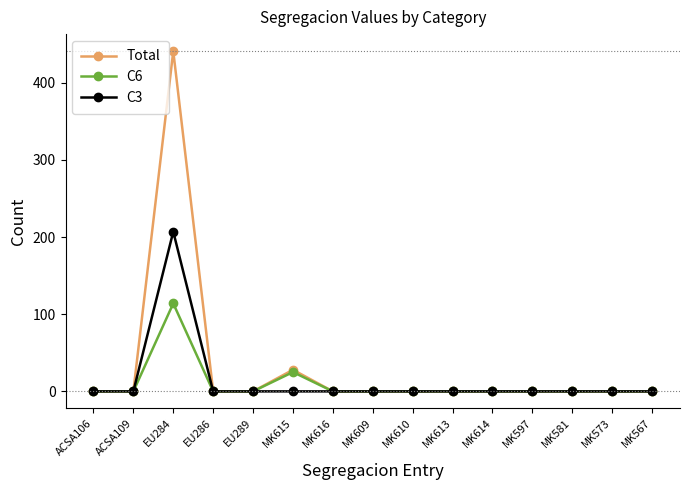

Which label corresponds to the largest value in the chart?

EU284